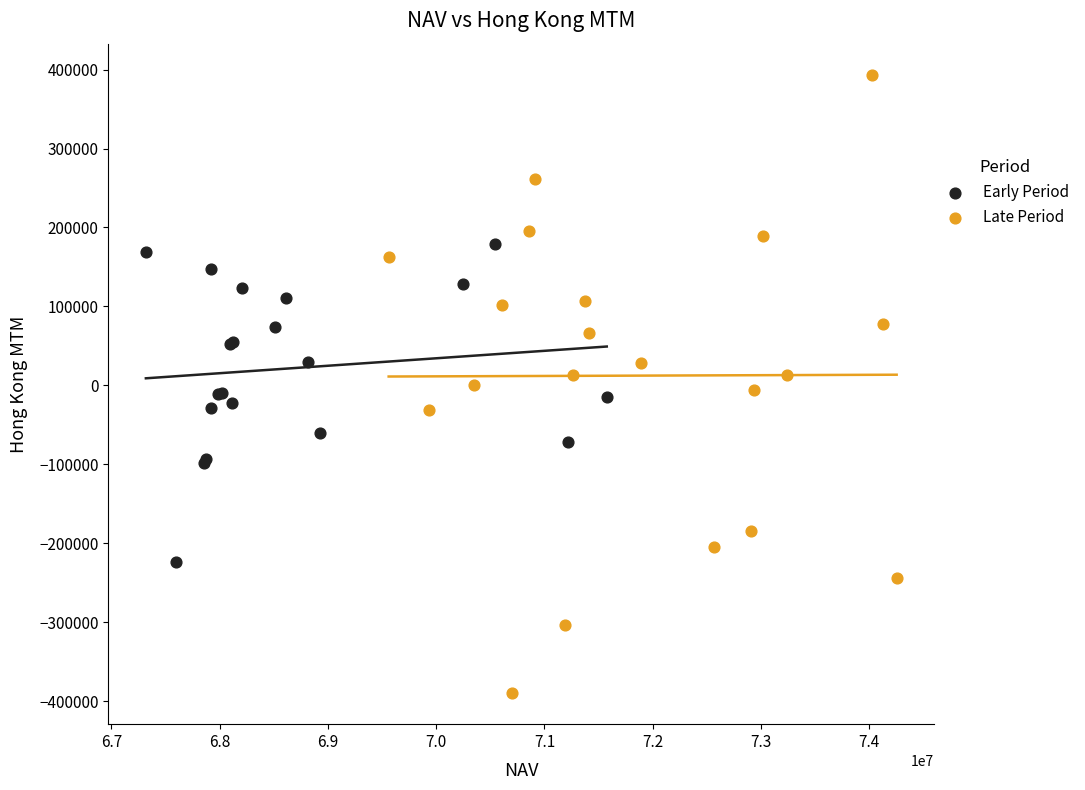

Which series has the largest Y range (max minus min)?

Late Period